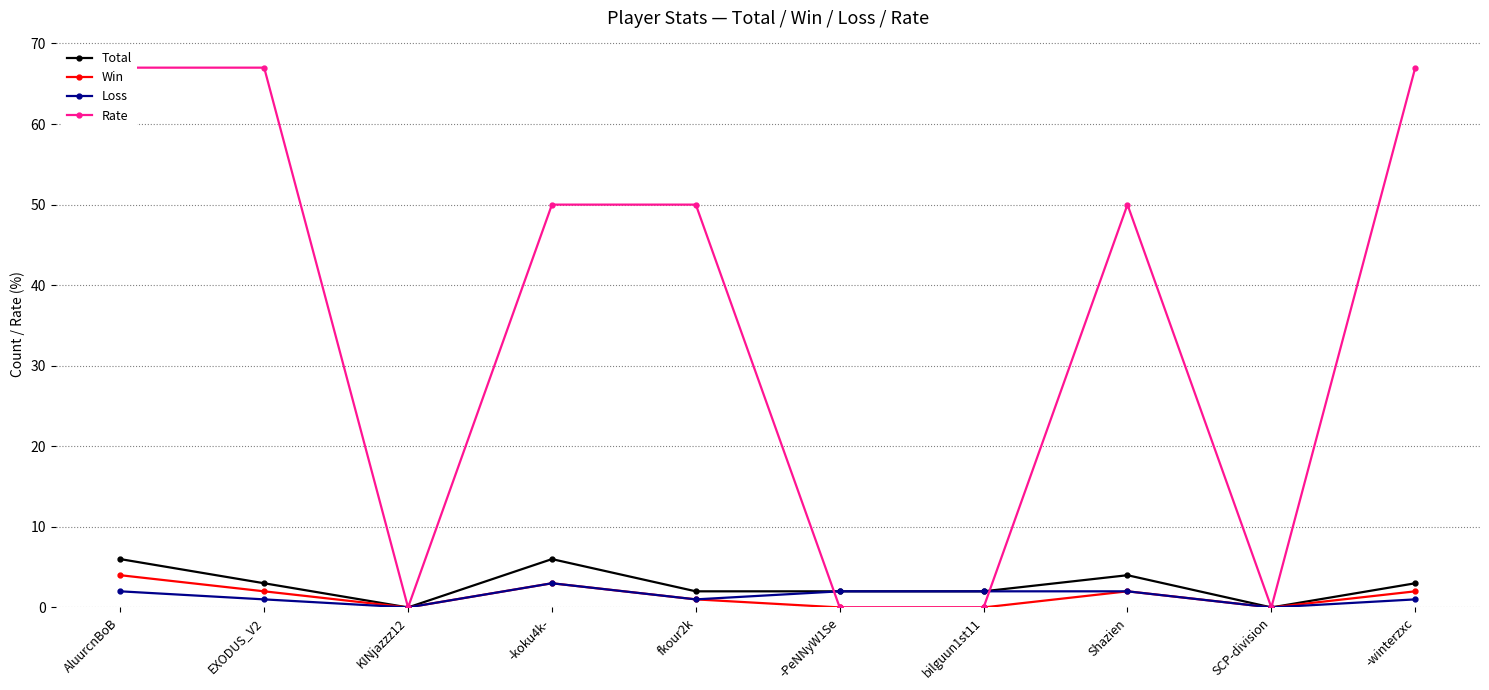

What are all the series names shown in the legend?

Total, Win, Loss, Rate